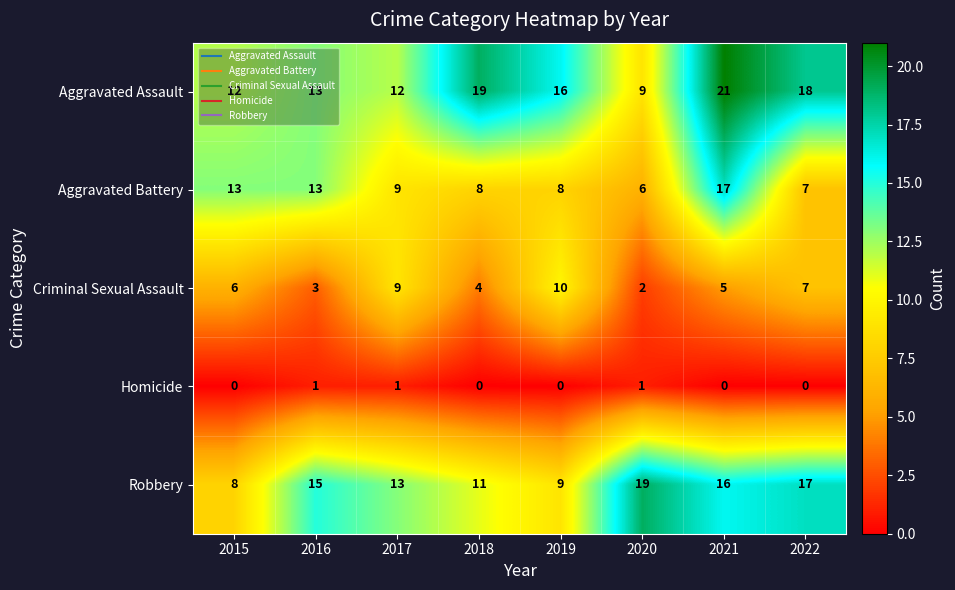

What is the maximum value for Criminal Sexual Assault?

10